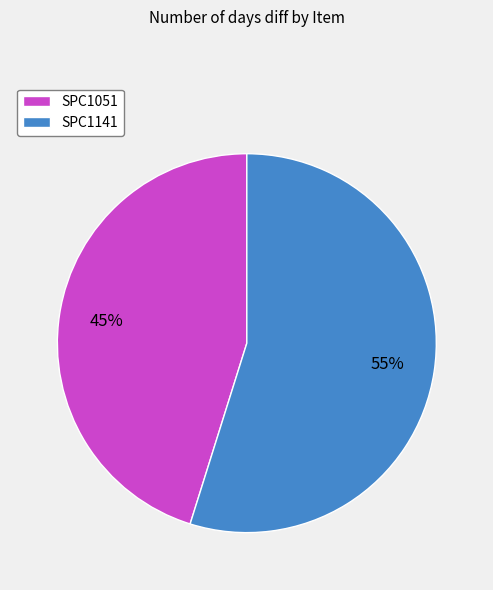

Rank the categories by value from highest to lowest.

SPC1141, SPC1051